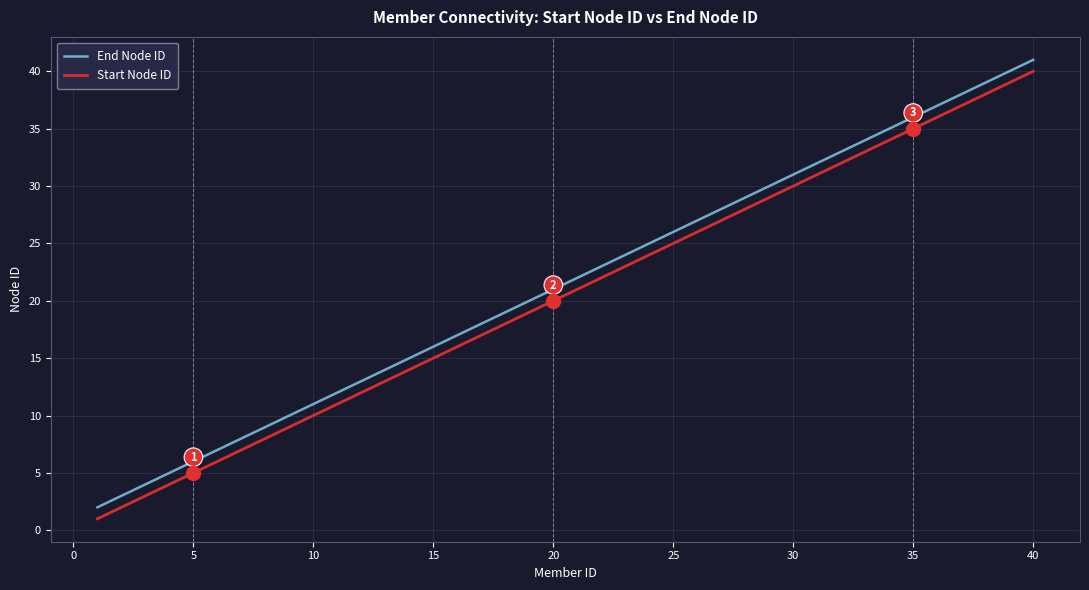

What is the highest value of the Start Node ID series?

40